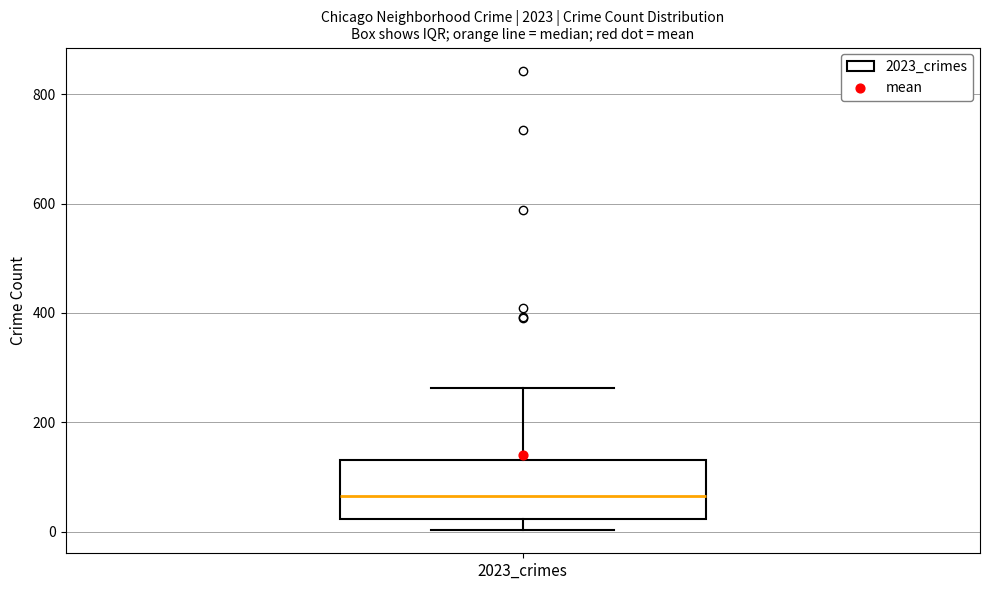

Transcribe this box plot: give where the median line is, the range the box spans, and where the two whiskers end, as read against the y-axis. The values are not printed on the chart, so give them approximately, as read against the axis.

median 60, box 20 to 140, whiskers 0 to 260